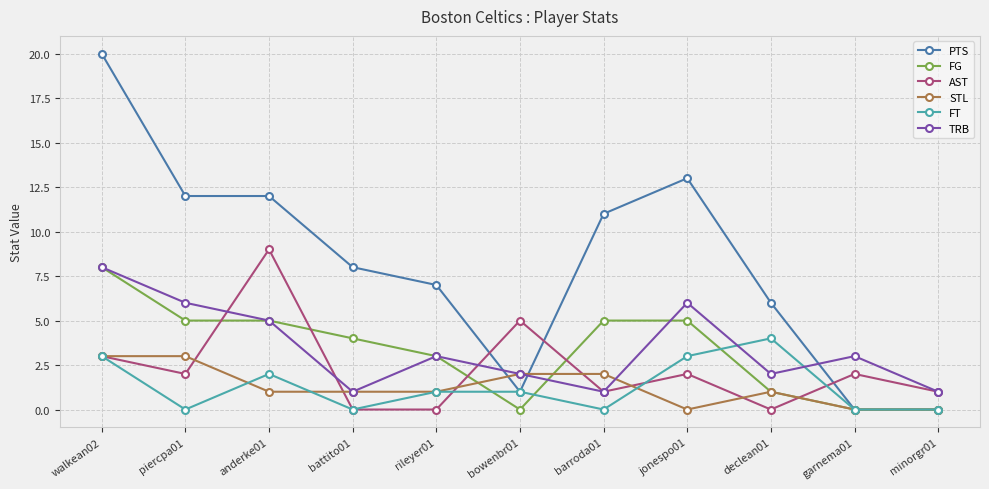

The value of TRB at jonespo01 is 6. True or false?

True